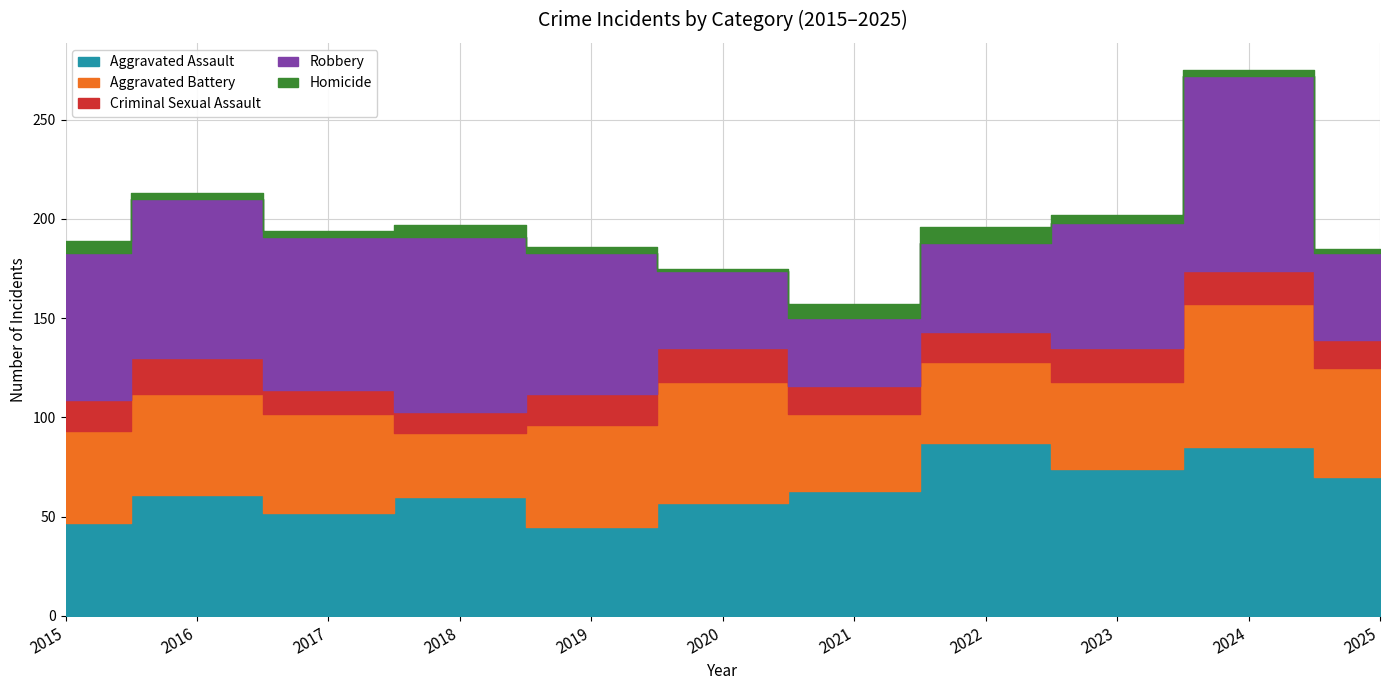

How many values in the Aggravated Assault series exceed 61?

5